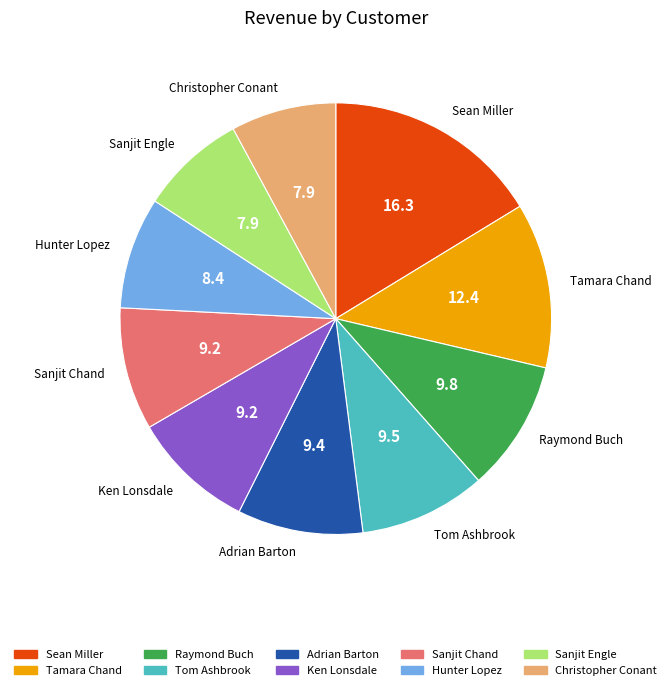

What is the largest slice in the pie chart?

Sean Miller